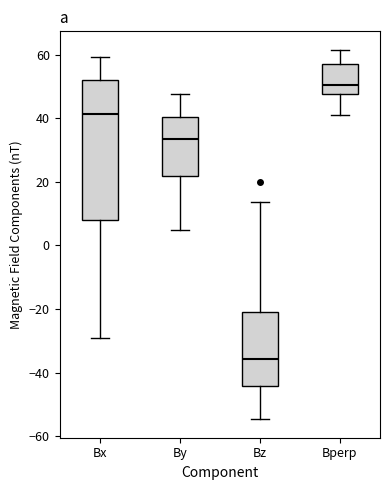

Reading left to right, read every box against the y-axis: the position of its median line, the range the box covers, and the ends of its whiskers. The values are not printed on the chart, so give them approximately, as read against the axis.

Bx: median 42, box 8 to 52, whiskers -30 to 60
By: median 34, box 22 to 40, whiskers 4 to 48
Bz: median -36, box -44 to -20, whiskers -54 to 14
Bperp: median 50, box 48 to 58, whiskers 42 to 62